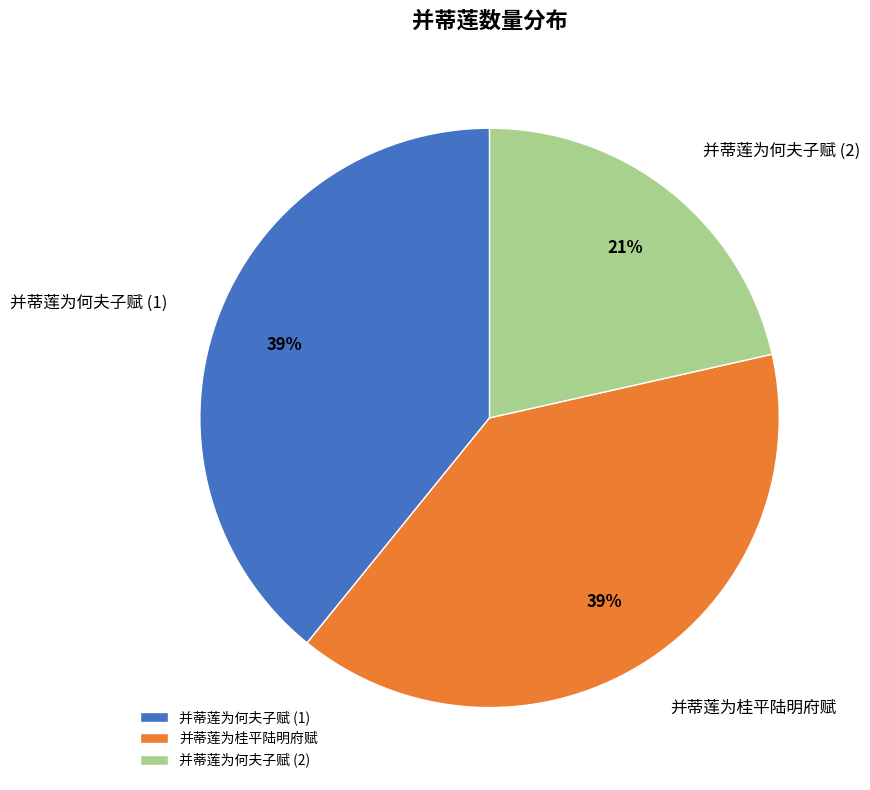

Between 并蒂莲为何夫子赋 (1) and 并蒂莲为何夫子赋 (2), which is larger?

并蒂莲为何夫子赋 (1)